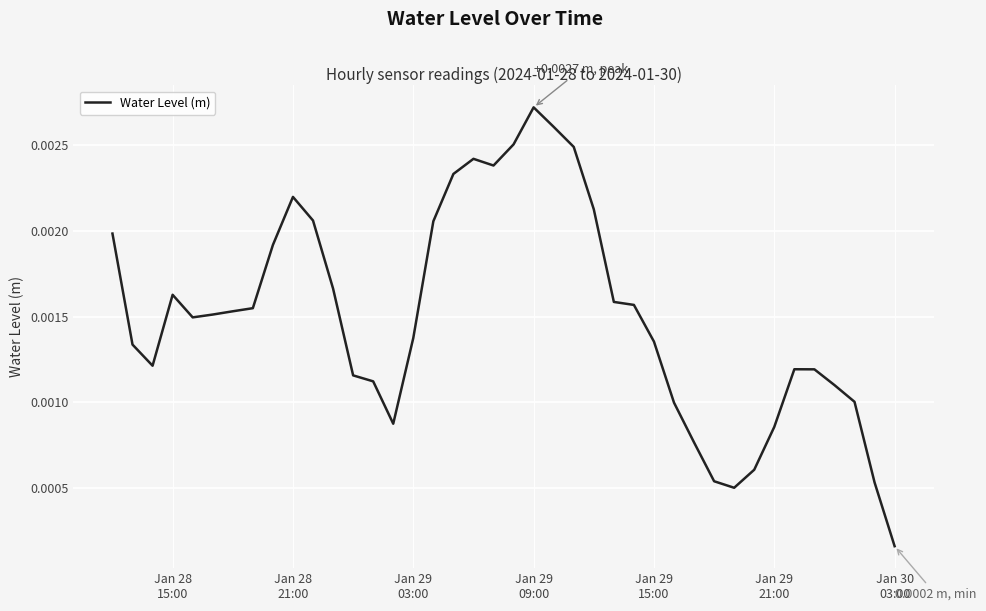

How many interior local valleys (lower than both neighbors) does the data have?

5